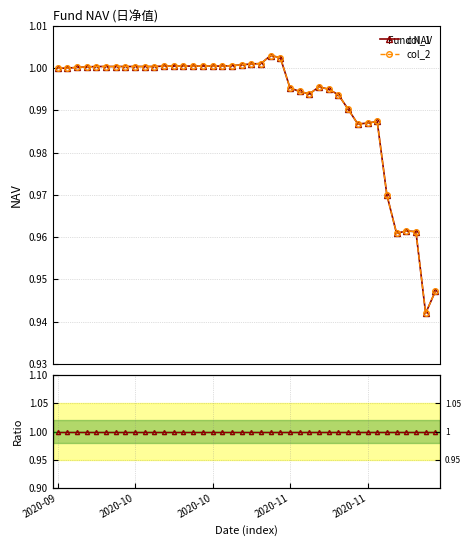

At how many categories does at least one series exceed 0?

40